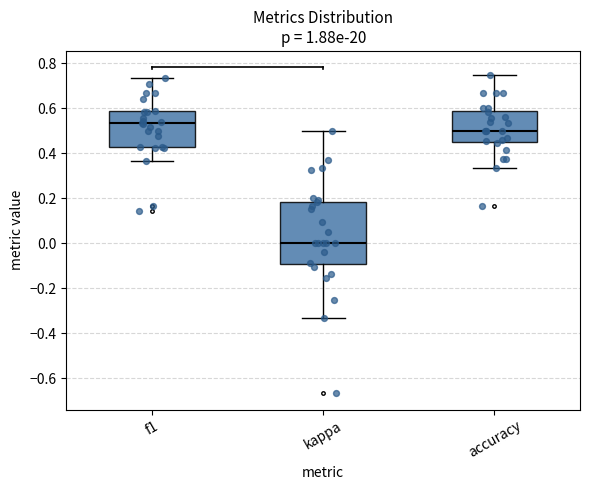

Where does the lower whisker of the box for f1 end on the y-axis? The values are not printed on the chart, so give them approximately, as read against the axis.

0.36